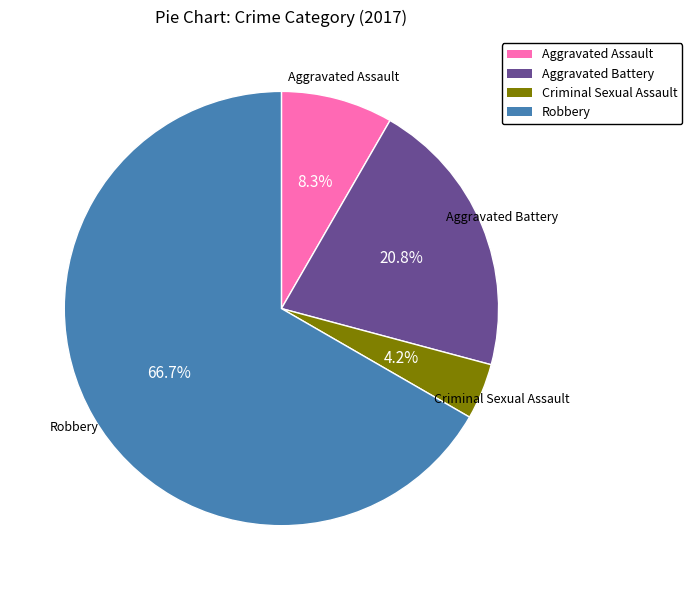

Is it true that Aggravated Battery is 21% of the pie?

True